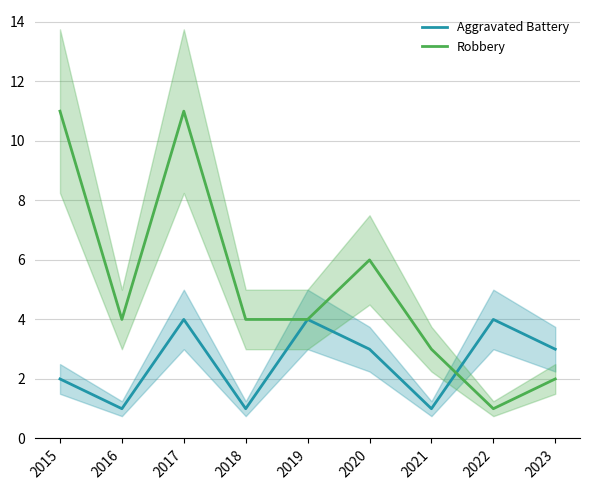

How many lines are shown in the chart?

2